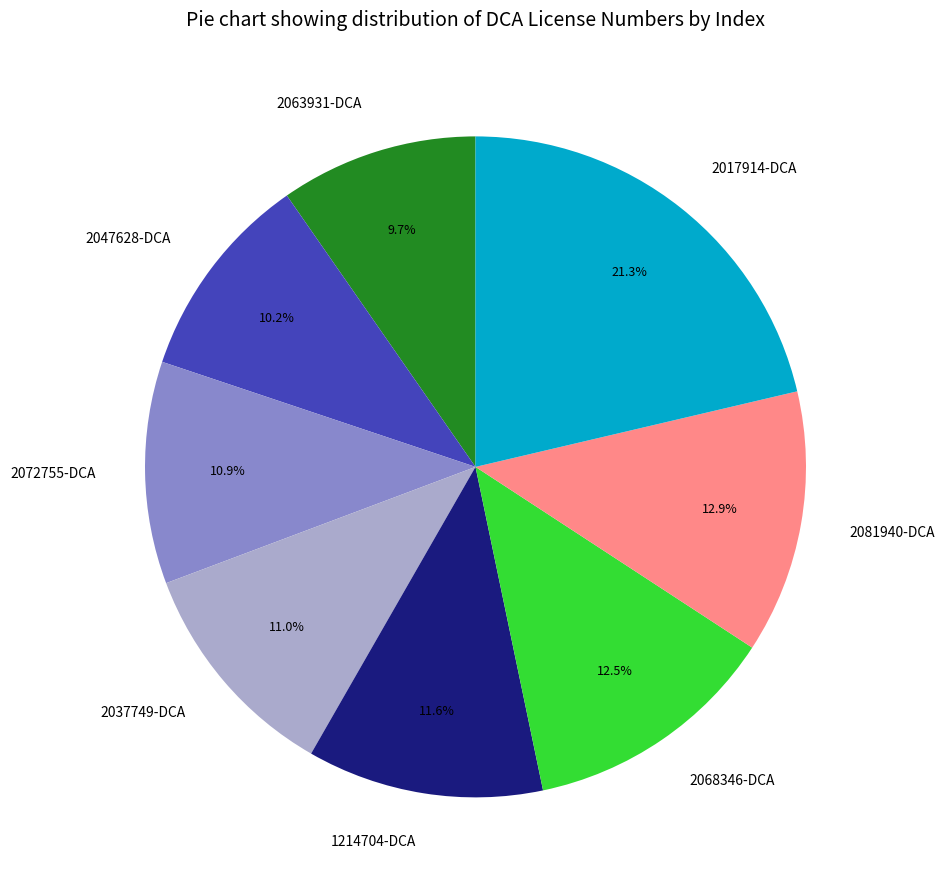

To the nearest percent, what is the difference between the largest and smallest slice percentages?

12%